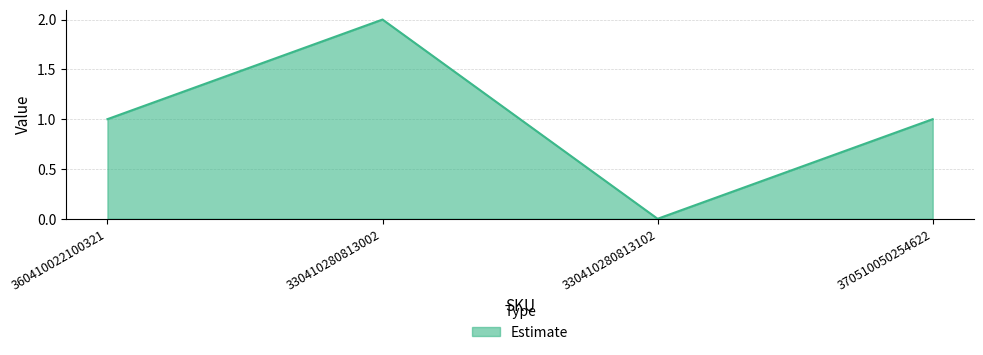

At which category does the chart reach its peak across all series?

330410280813002